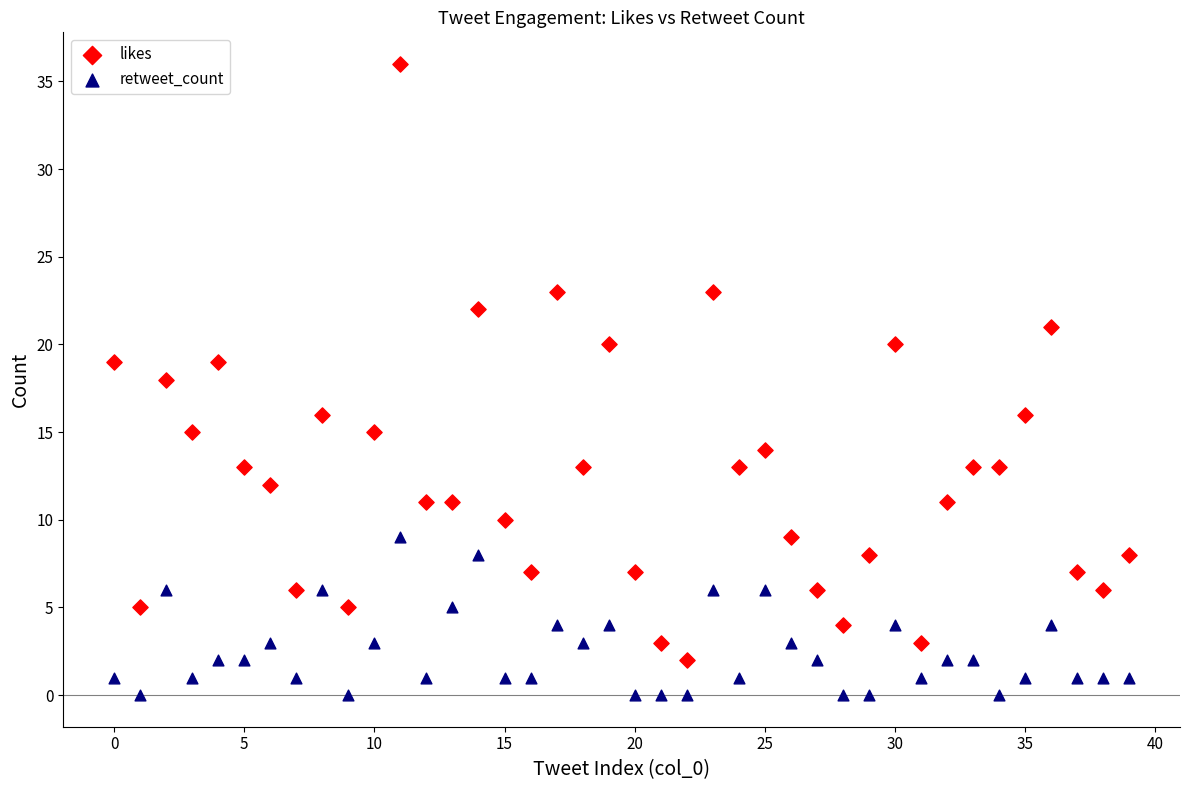

Across all data points, what is the range of Y values (max minus min)?

36